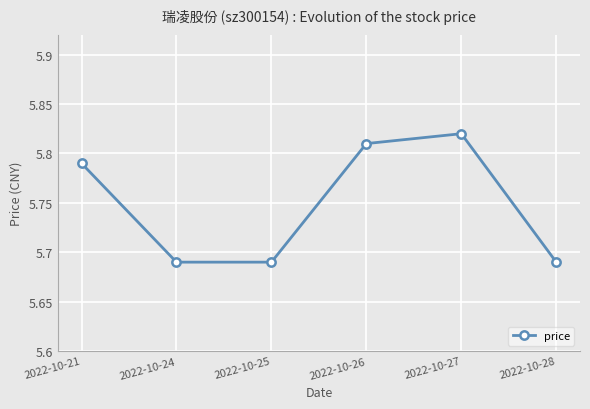

How many points are higher than both their immediate neighbors (excluding endpoints)?

1